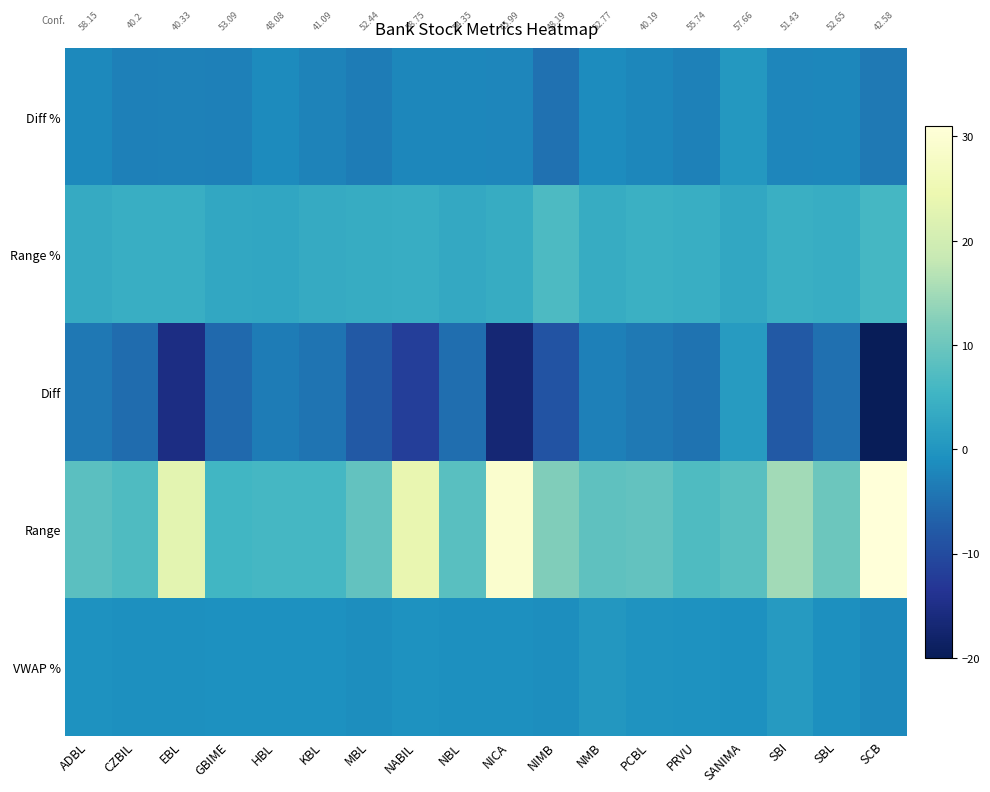

Rank the series by their maximum value, from lowest to highest.

Diff %, VWAP %, Diff, Range %, Range